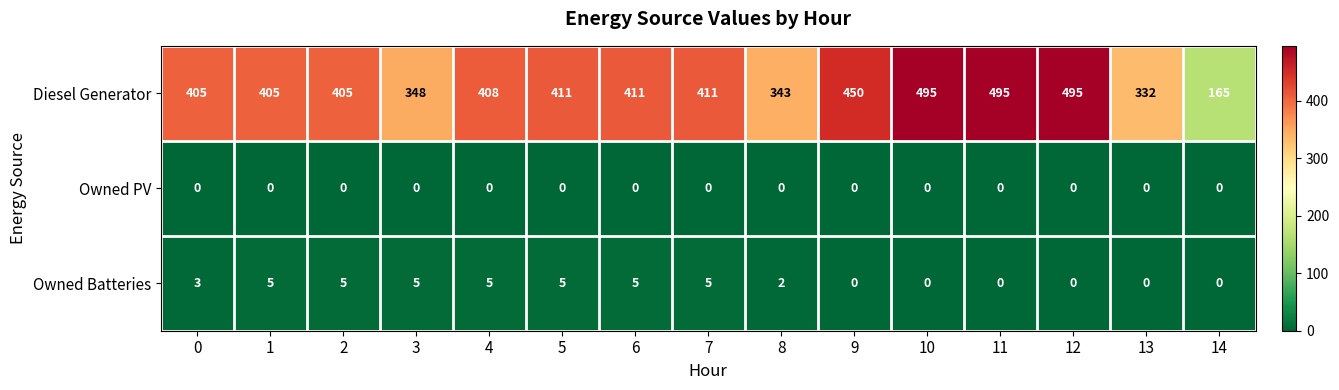

At which label is Diesel Generator closest to 330?

13